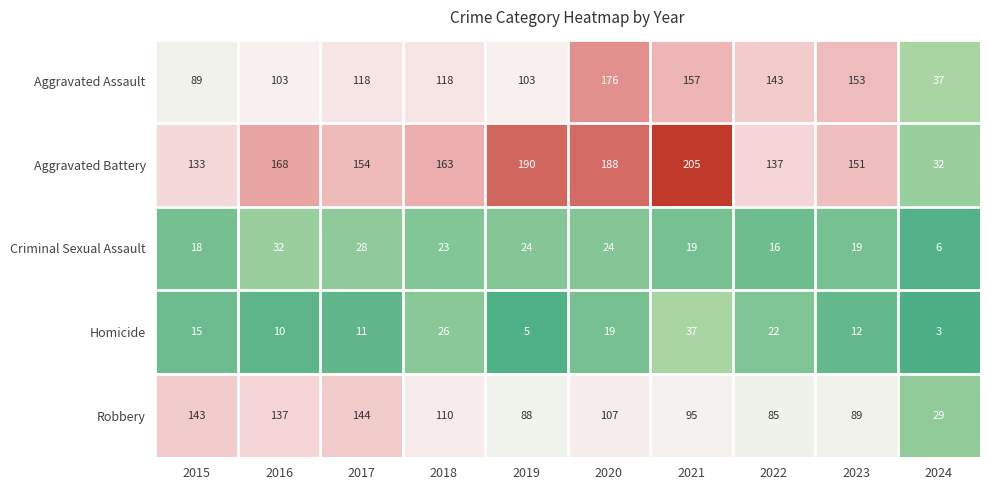

At how many categories does at least one series exceed 124?

9